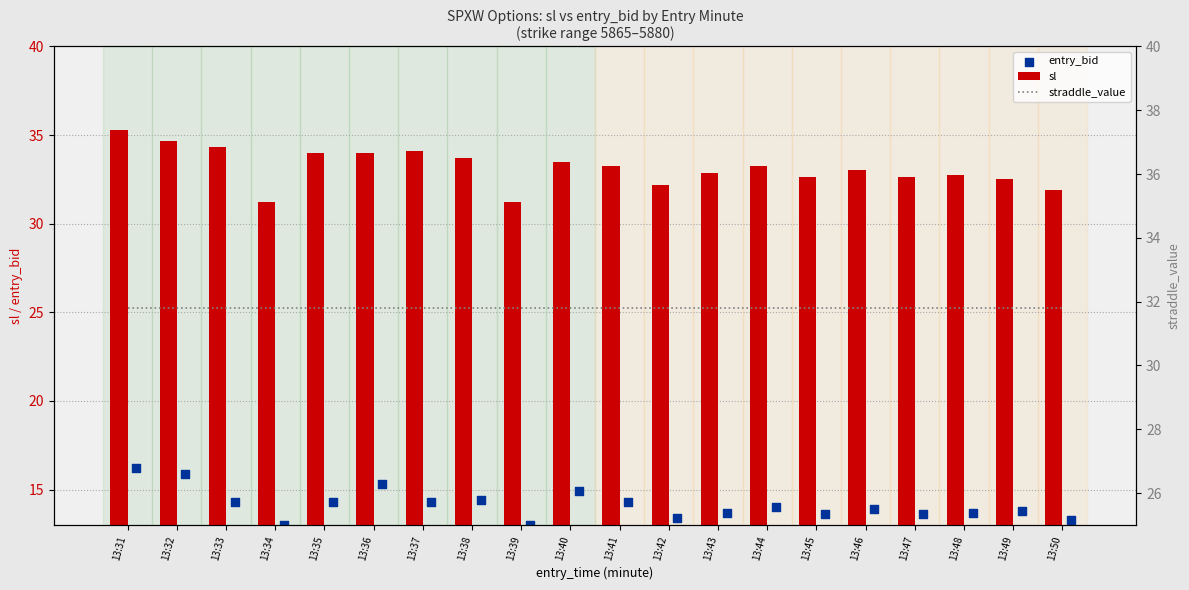

At how many categories does at least one series exceed 17?

20